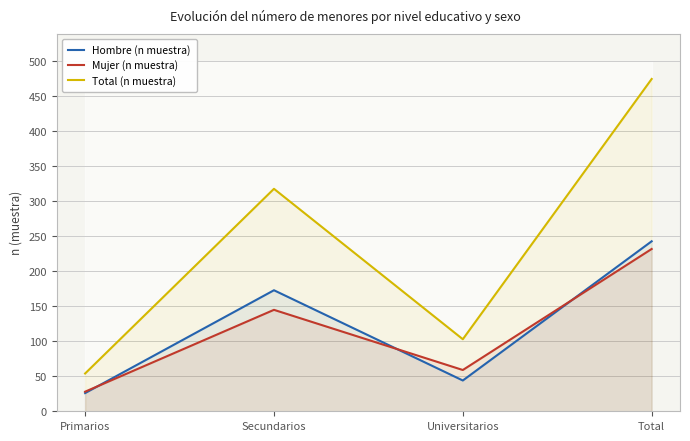

Reading right to left, what are all the values shown in this chart?

Hombre (n muestra): Total=243	Universitarios=44	Secundarios=173	Primarios=26
Mujer (n muestra): Total=232	Universitarios=59	Secundarios=145	Primarios=28
Total (n muestra): Total=475	Universitarios=103	Secundarios=318	Primarios=54